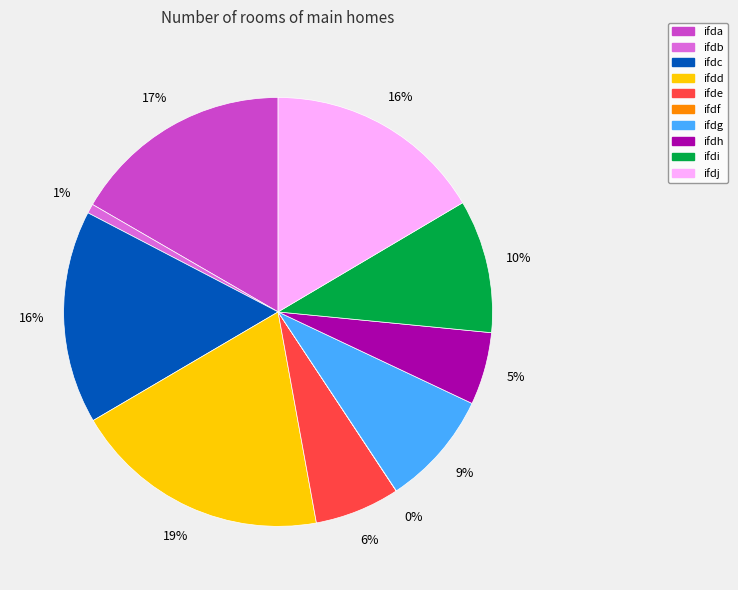

What is the largest slice in the pie chart?

ifdd